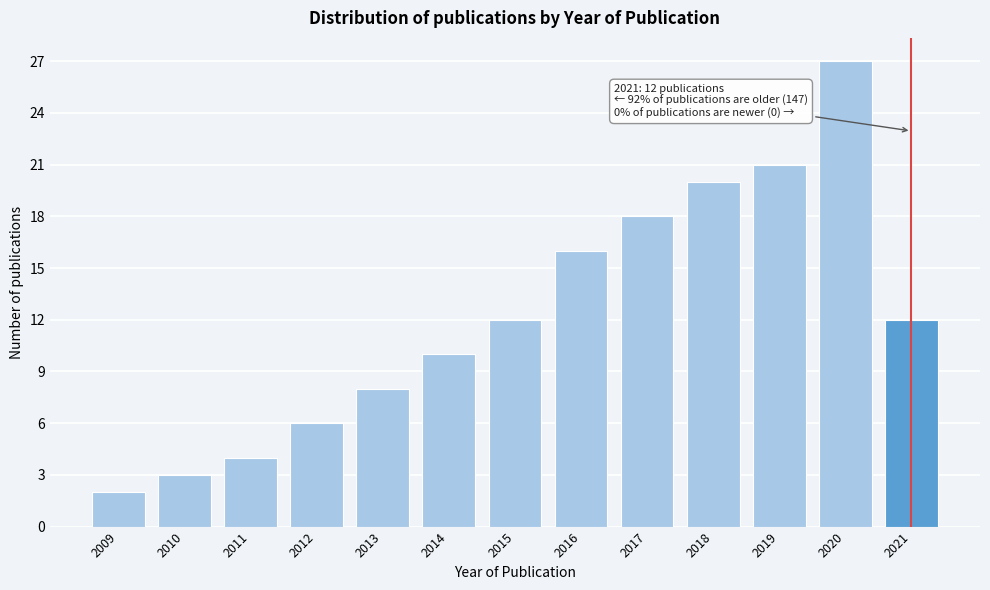

Reading left to right, extract all data points from this chart.

2009=2	2010=3	2011=4	2012=6	2013=8	2014=10	2015=12	2016=16	2017=18	2018=20	2019=21	2020=27	2021=12